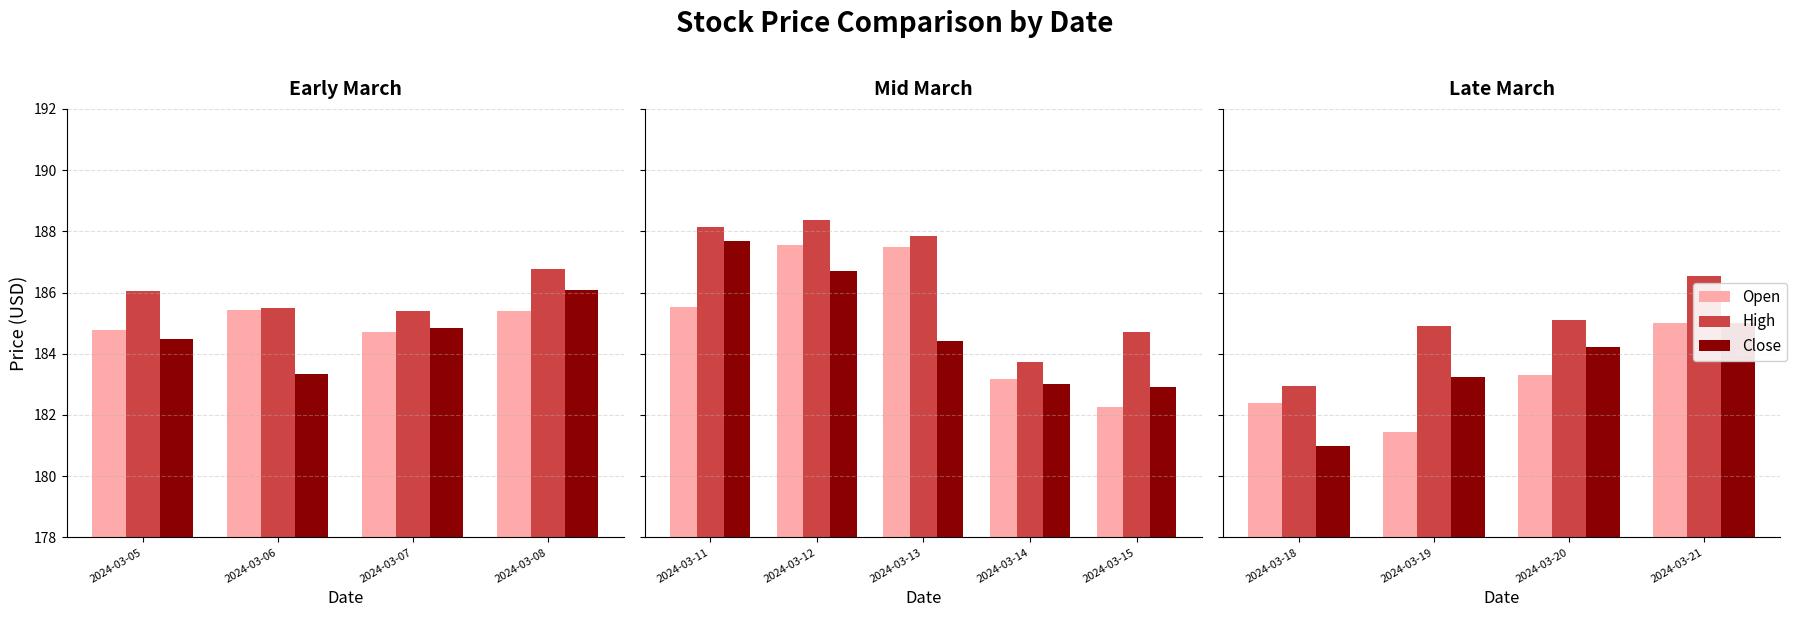

At 2024-03-18, list the series in order from largest to smallest.

High, Open, Close